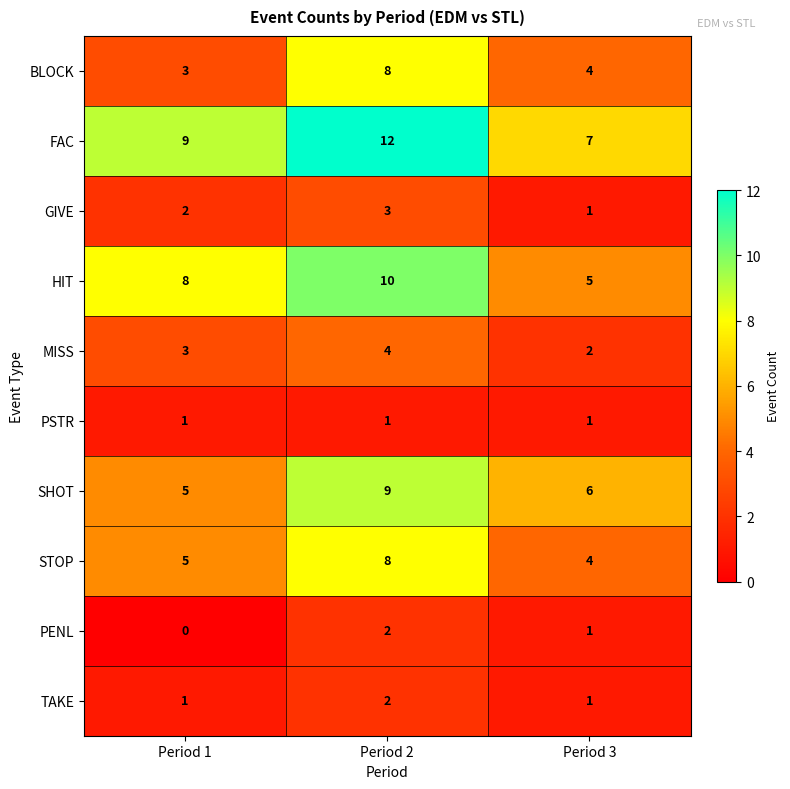

The value of BLOCK at Period 3 is 4. True or false?

True